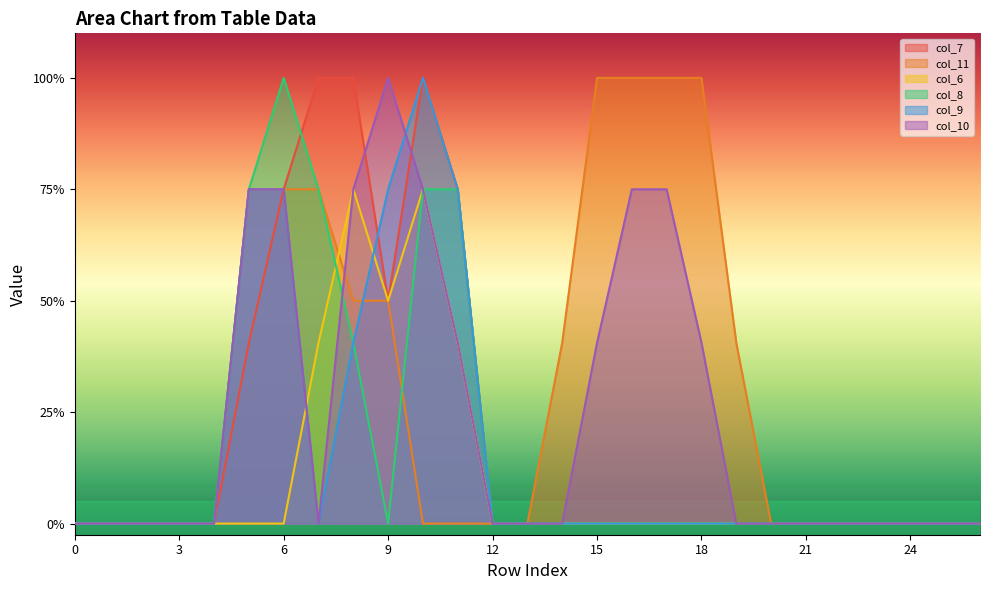

What is the value of the col_8 point at the 8th from the left?

1.5